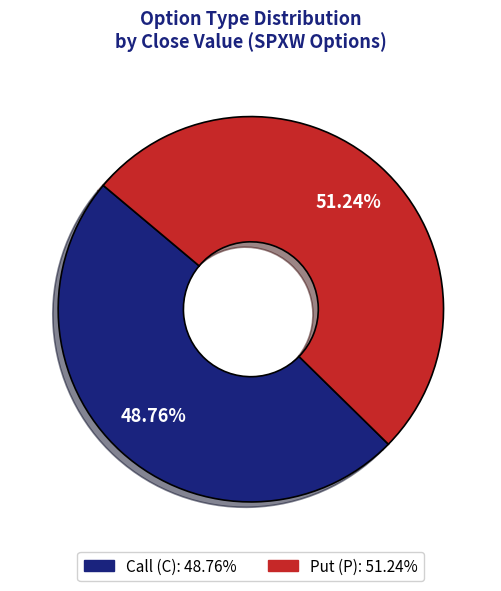

Does any single category account for the majority?

Yes